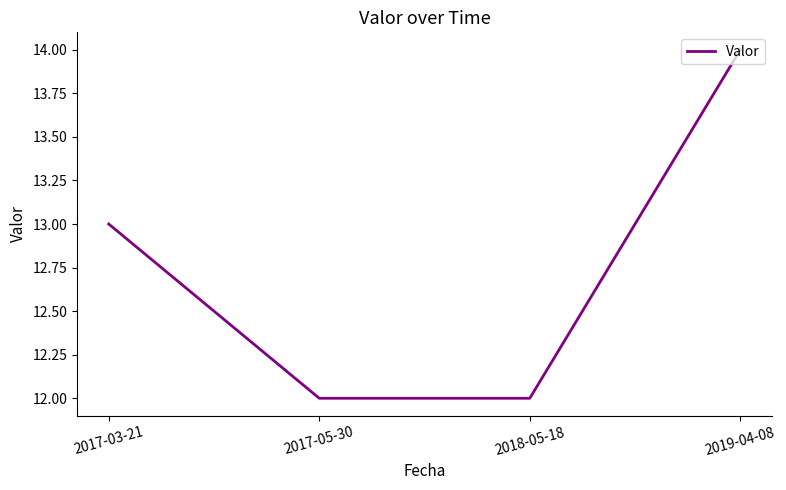

What is the ratio of the value at 2017-03-21 to the value at 2019-04-08?

0.9